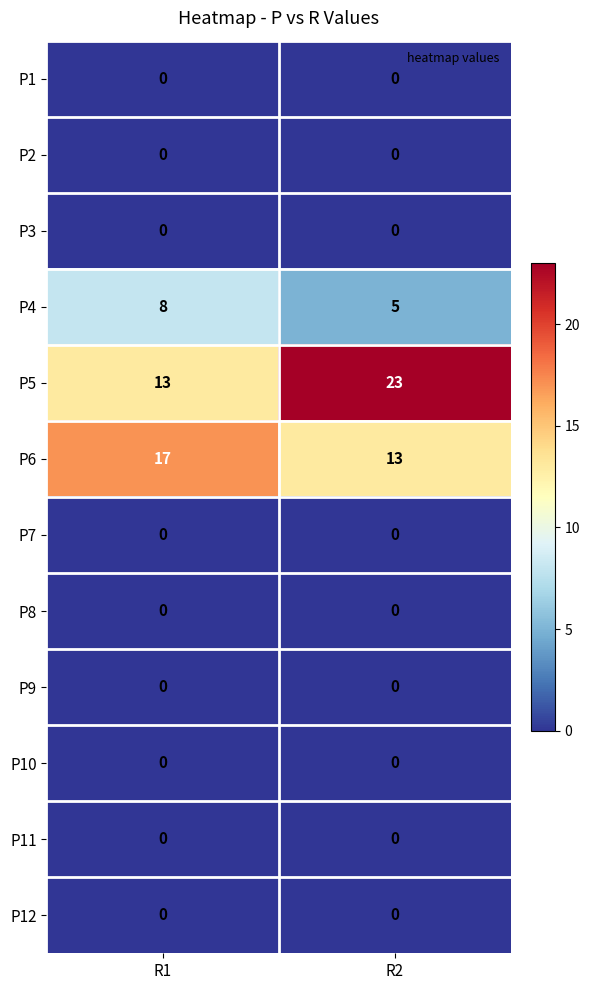

At how many categories does at least one series exceed 5?

2